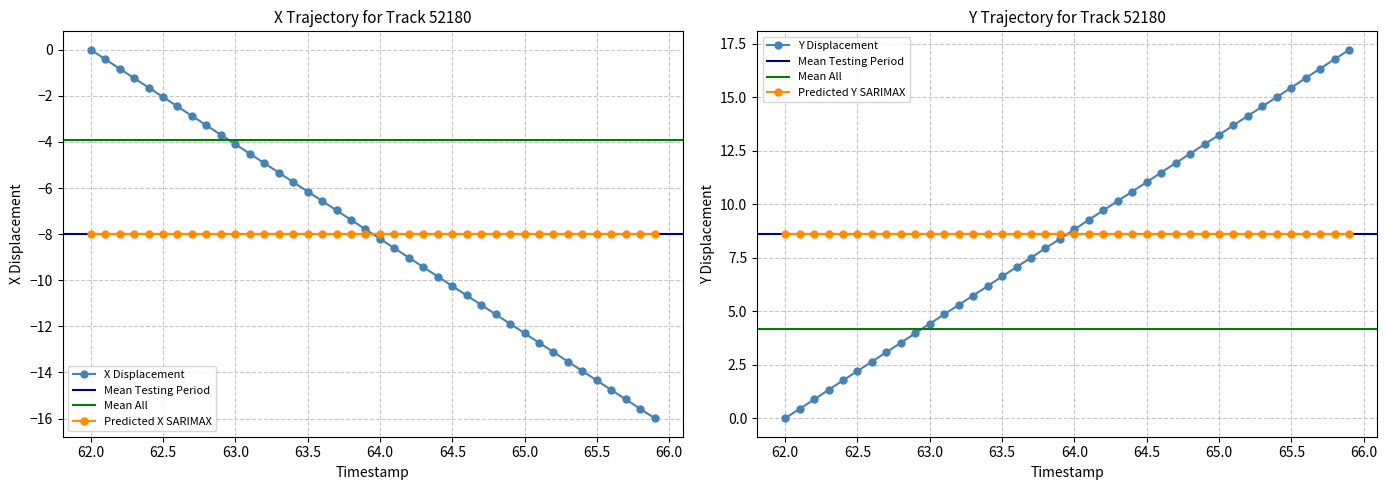

Which series has the largest range (max minus min)?

Y